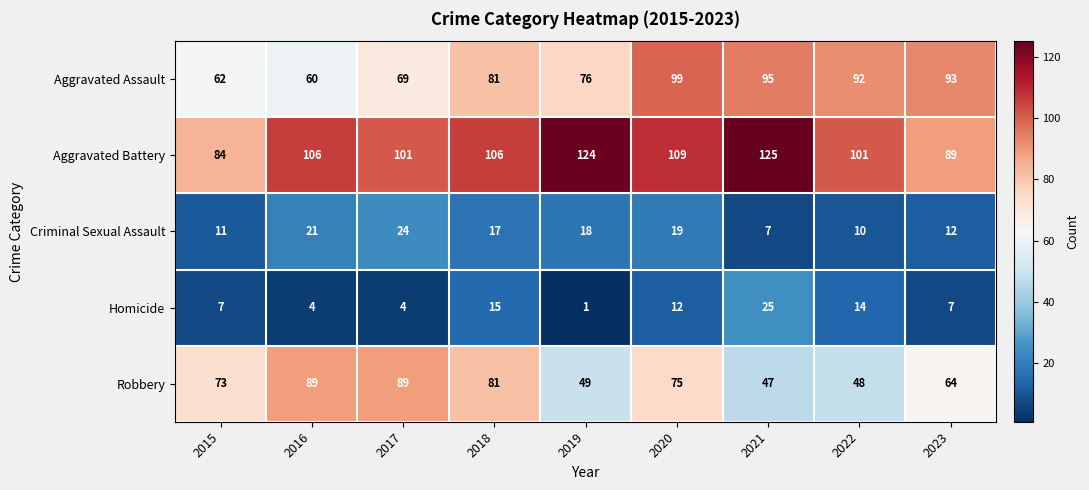

How many categories are shown in the chart?

9